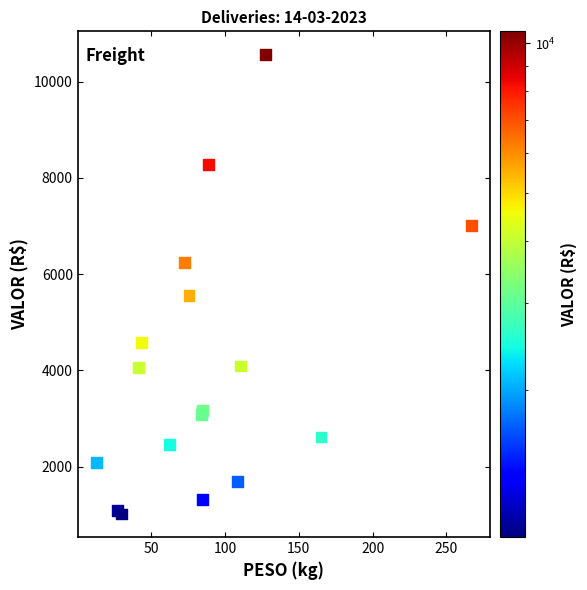

What Y value in the scatter plot is closest to 5790?

5549.4